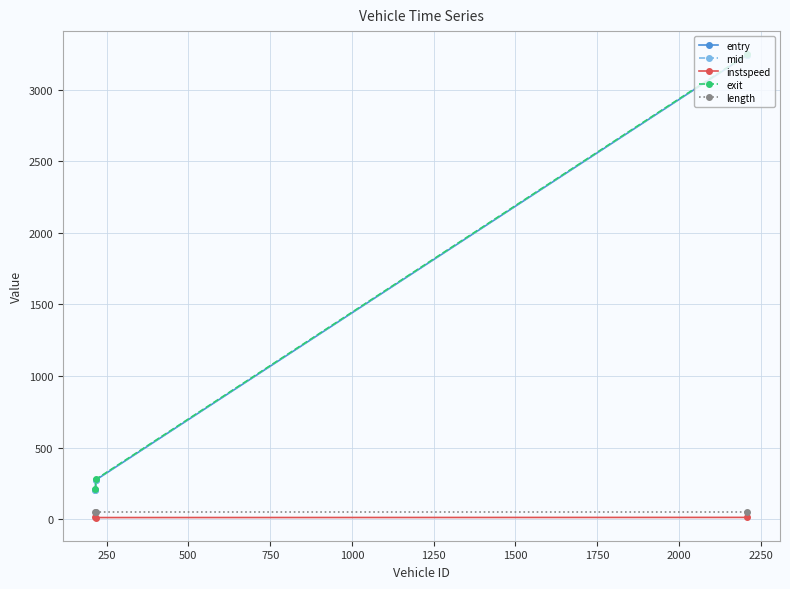

What is the maximum value for entry?

3243.8